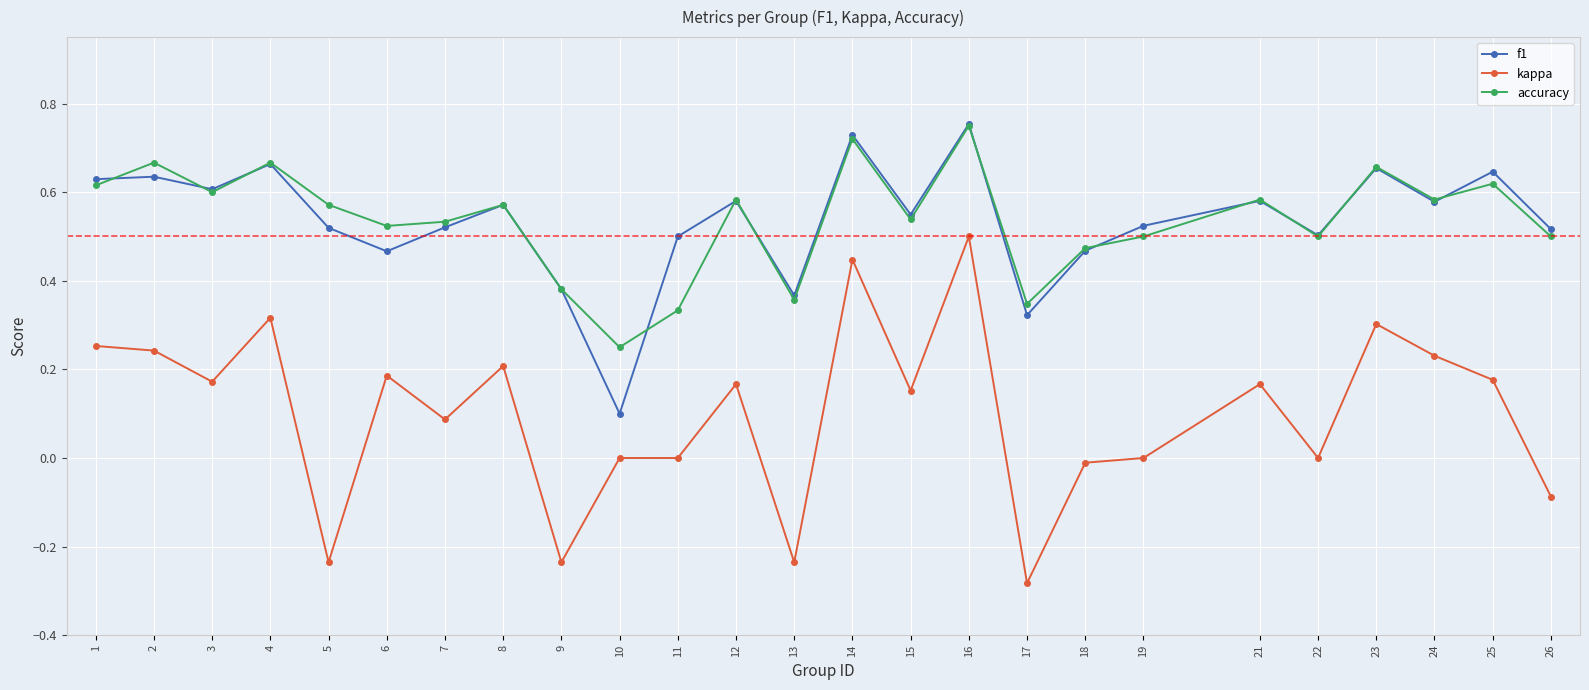

How many interior local valleys does the accuracy series have?

8